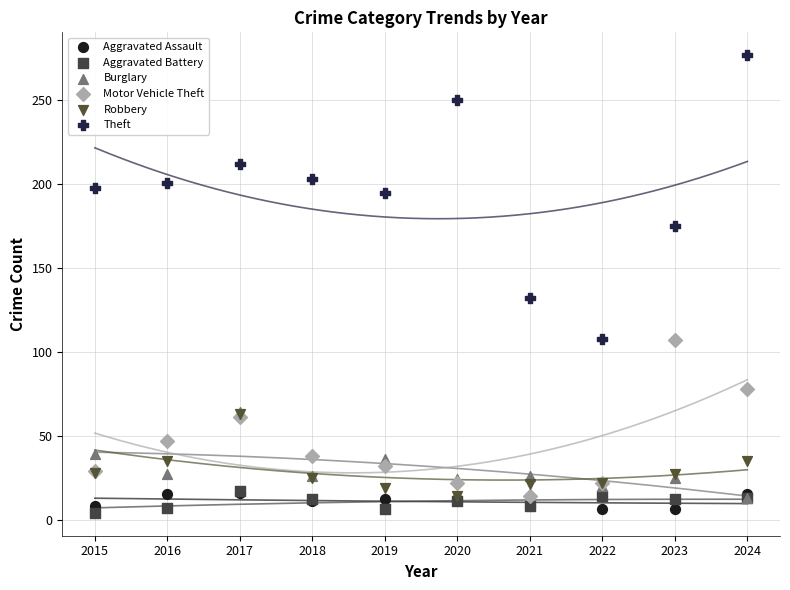

Across all series, what Y value is closest to 140?

132